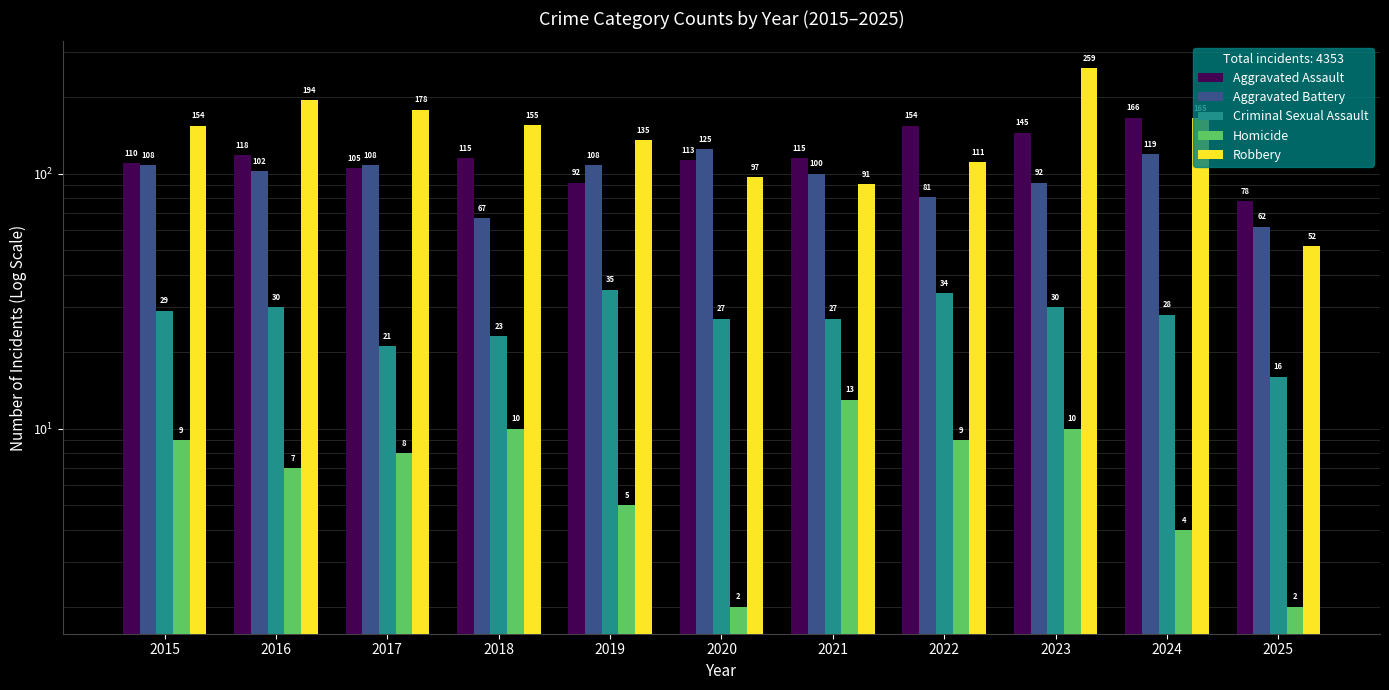

The value of Robbery at 2021 is 46. True or false?

False